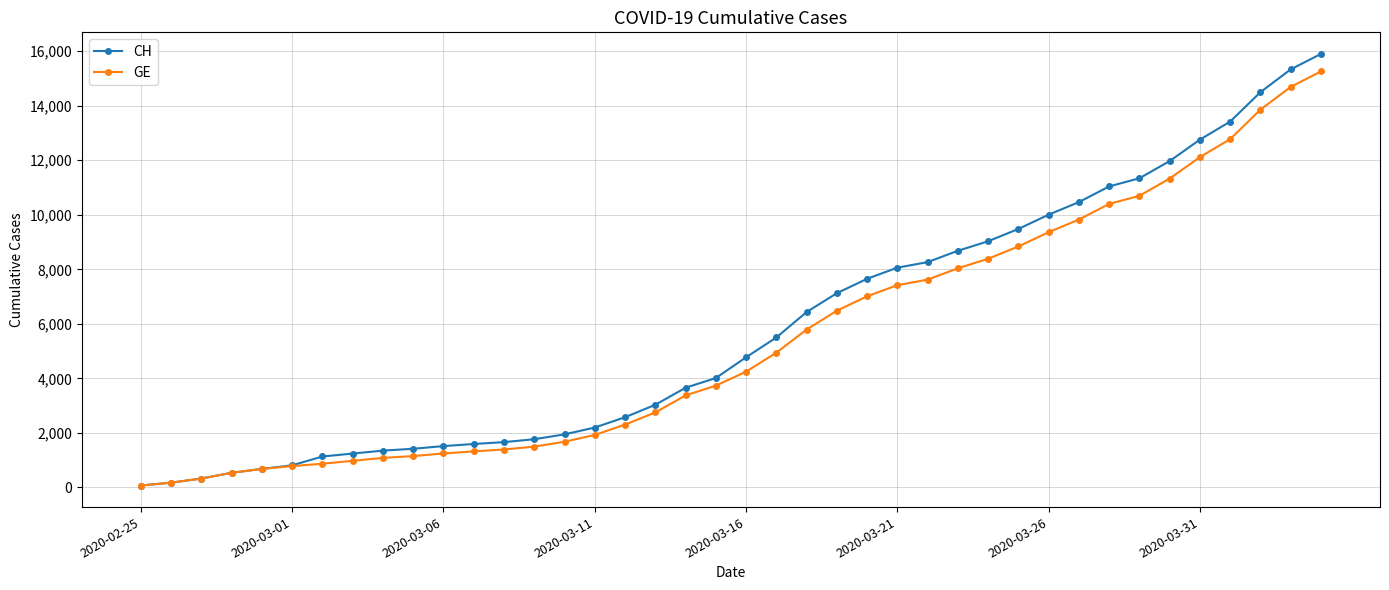

Which series has the largest range (max minus min)?

CH